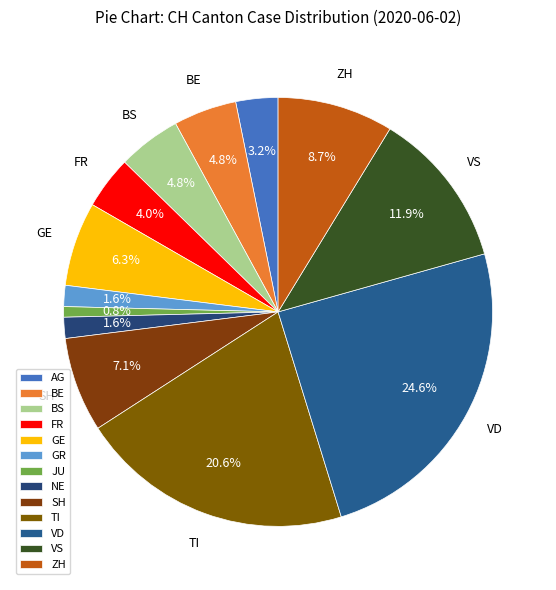

How many segments does this pie chart have?

13